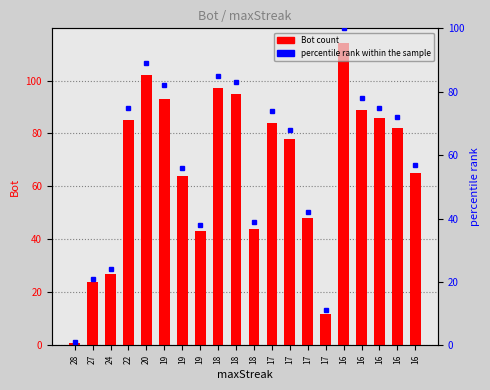

The value of Bot at 19 is 93. True or false?

True